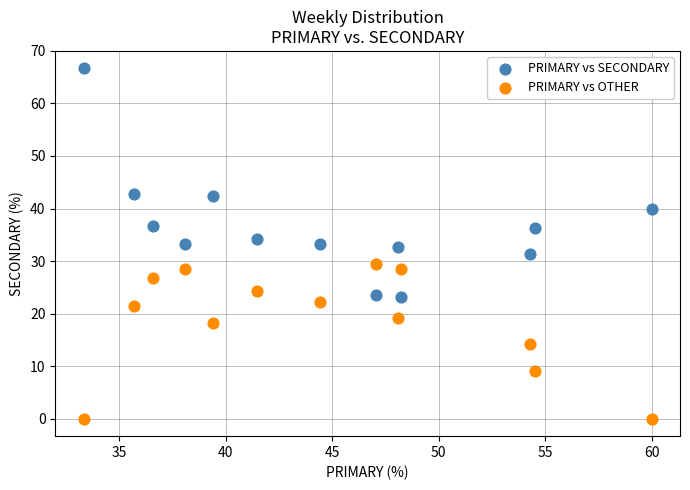

What is the X range (max minus min) for the scatter plot?

26.7